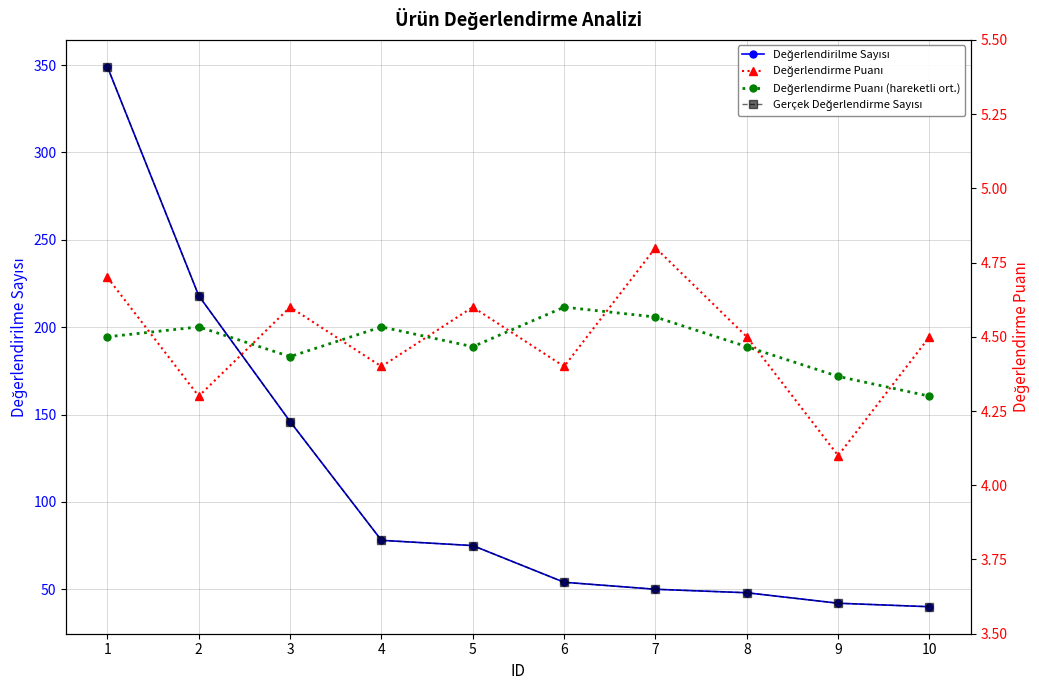

True or false: Değerlendirme Puanı and Gerçek Değerlendirme Sayısı cross at least once.

False